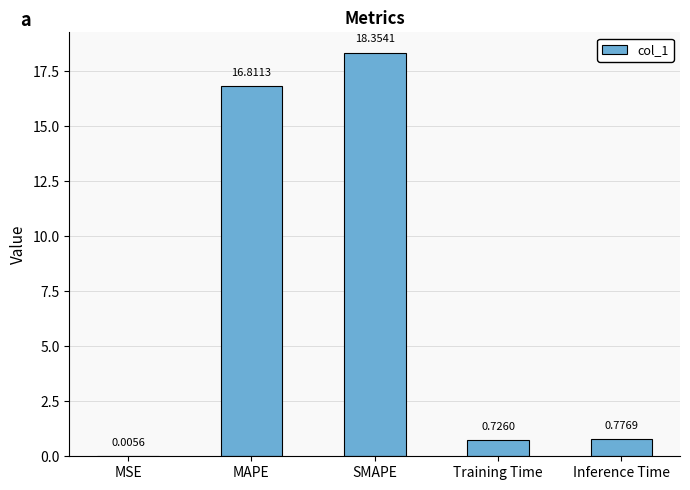

What is the sum of the values at MSE and SMAPE?

18.4